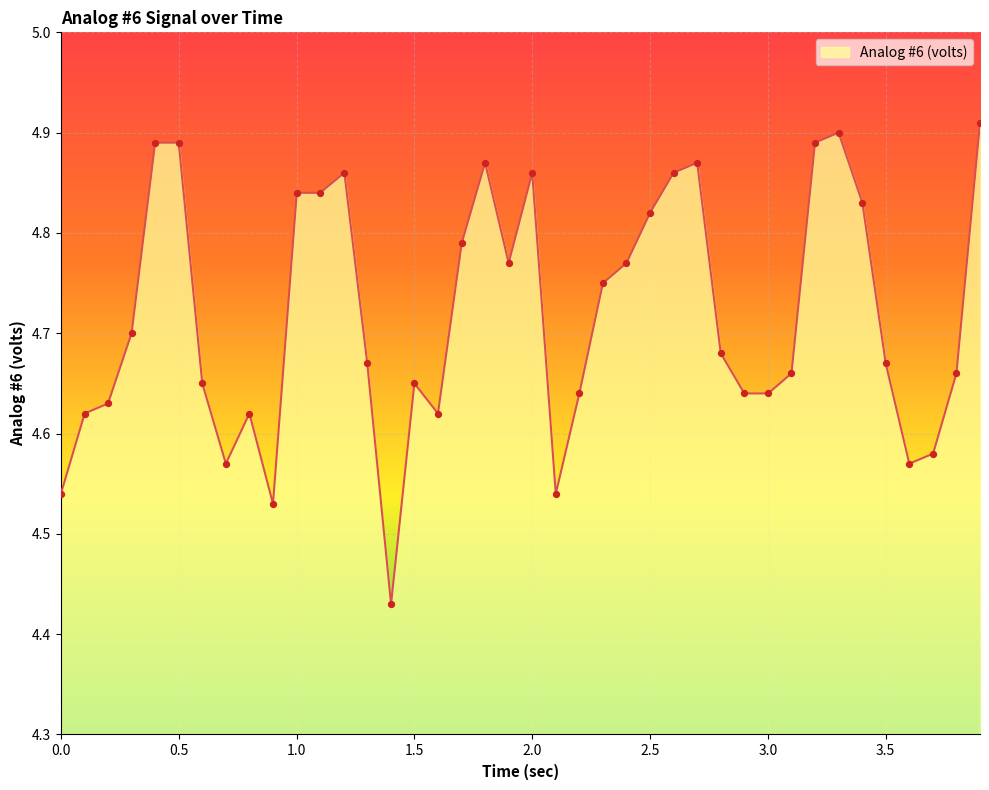

What is the difference between the maximum and minimum values?

0.5